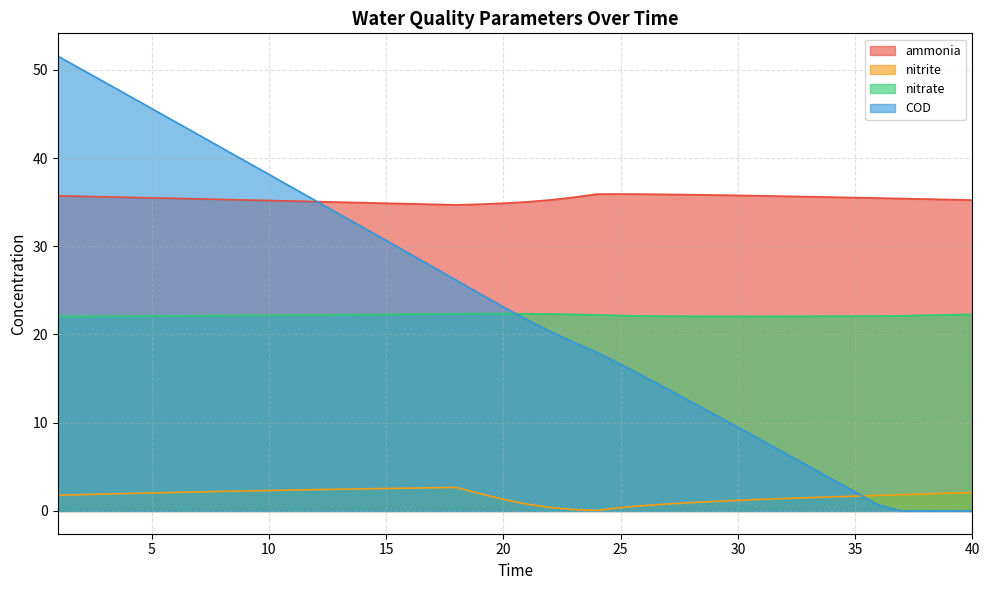

Rank the series at 4 from highest to lowest value.

COD, ammonia, nitrate, nitrite